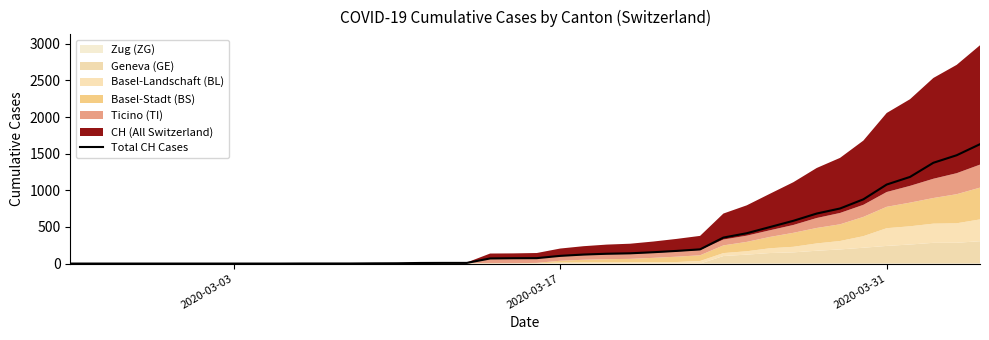

Count the number of categories in the chart.

40